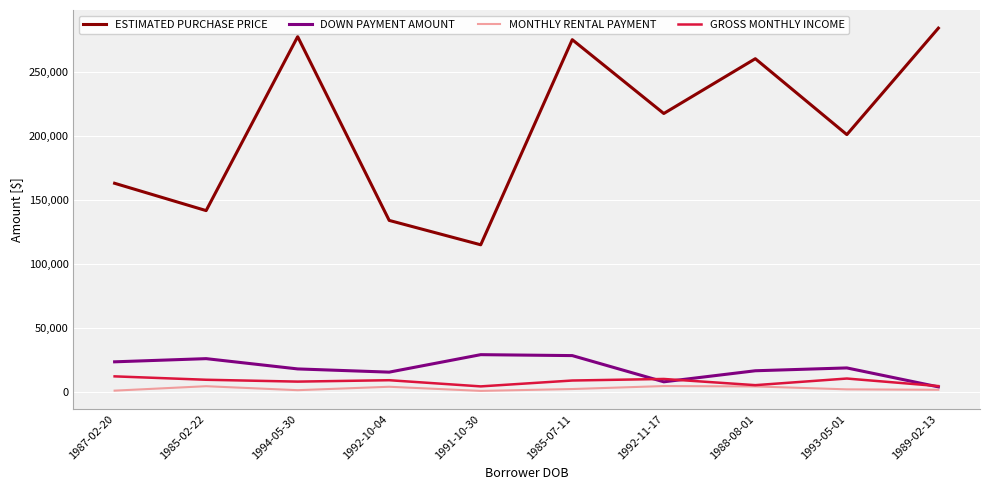

True or false: ESTIMATED PURCHASE PRICE has a value of 254743.5 at 1985-02-22.

False